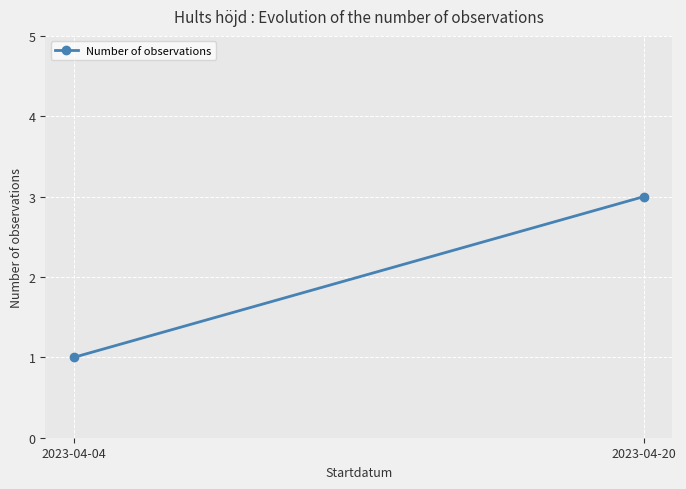

How many categories are shown in the chart?

2